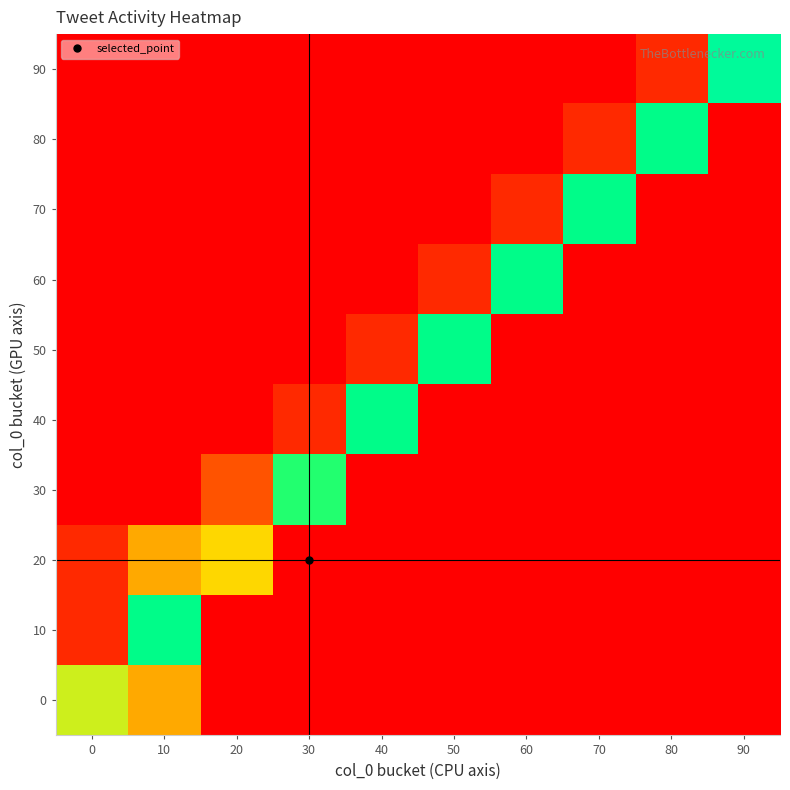

Which series has the largest range (max minus min)?

90